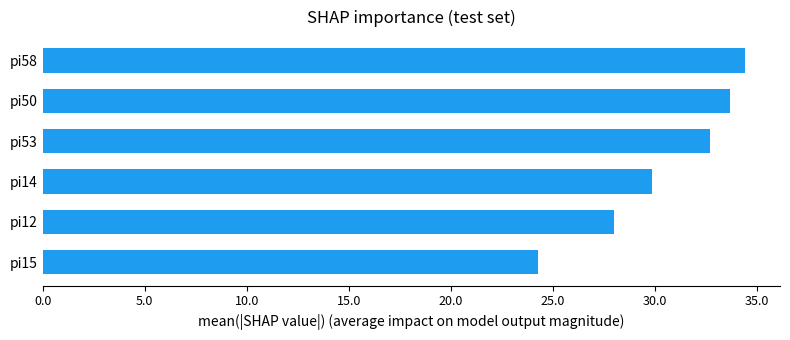

What value does the data have at pi58?

34.4